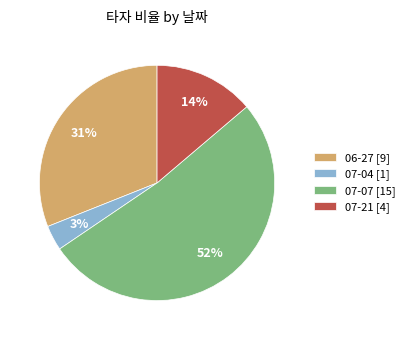

To the nearest percent, what is the average slice percentage?

25%